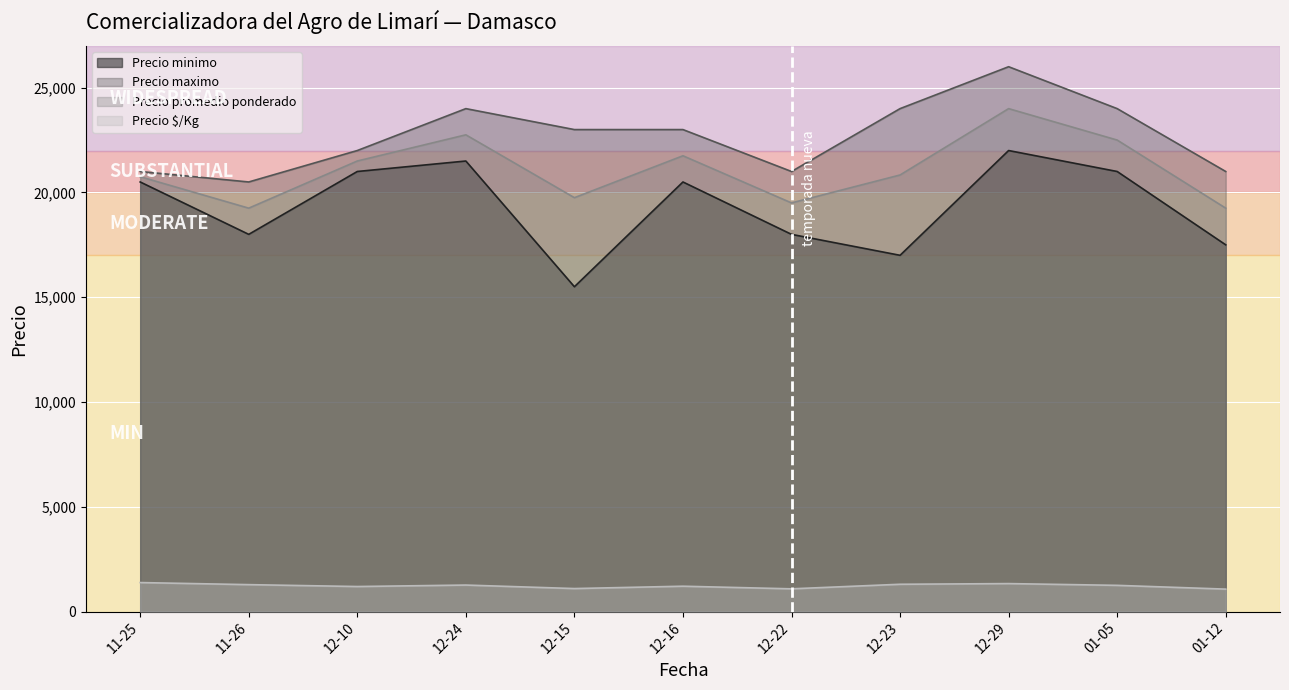

What is the difference between the maximum and minimum values in the Precio maximo series?

5500